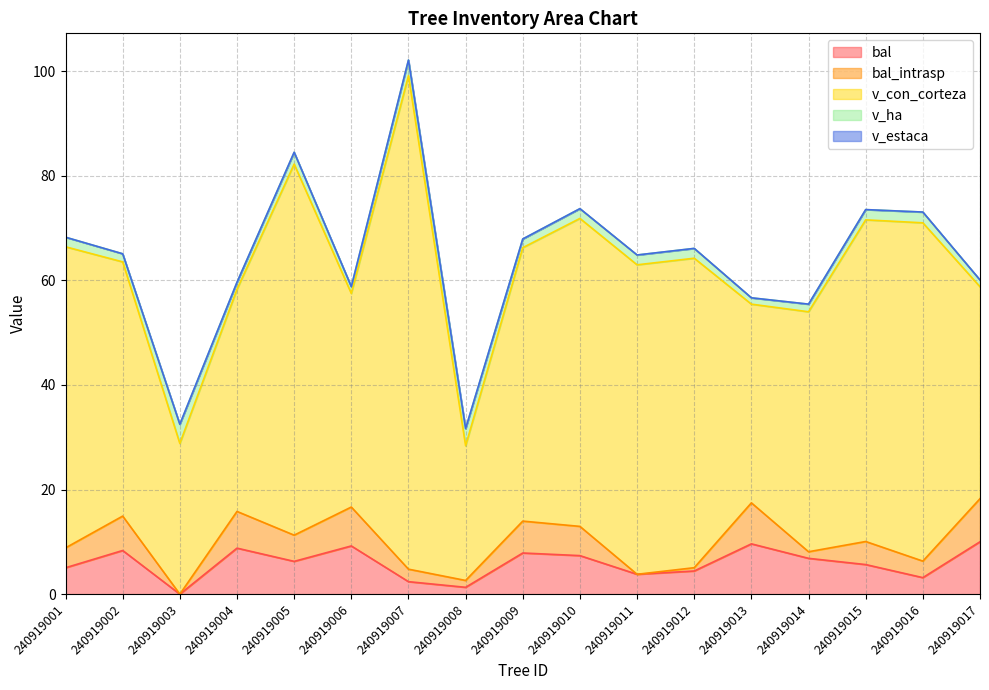

True or false: v_con_corteza and v_estaca intersect in this chart.

False